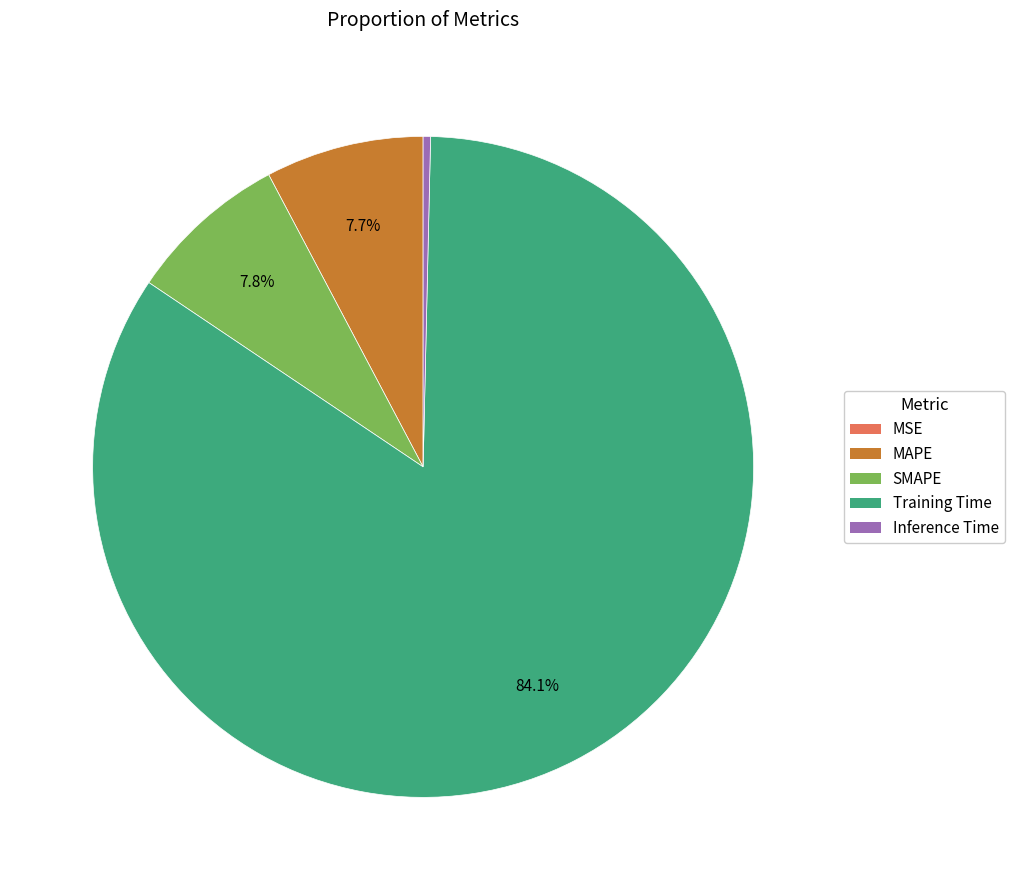

To the nearest percent, what is the average slice percentage?

20%